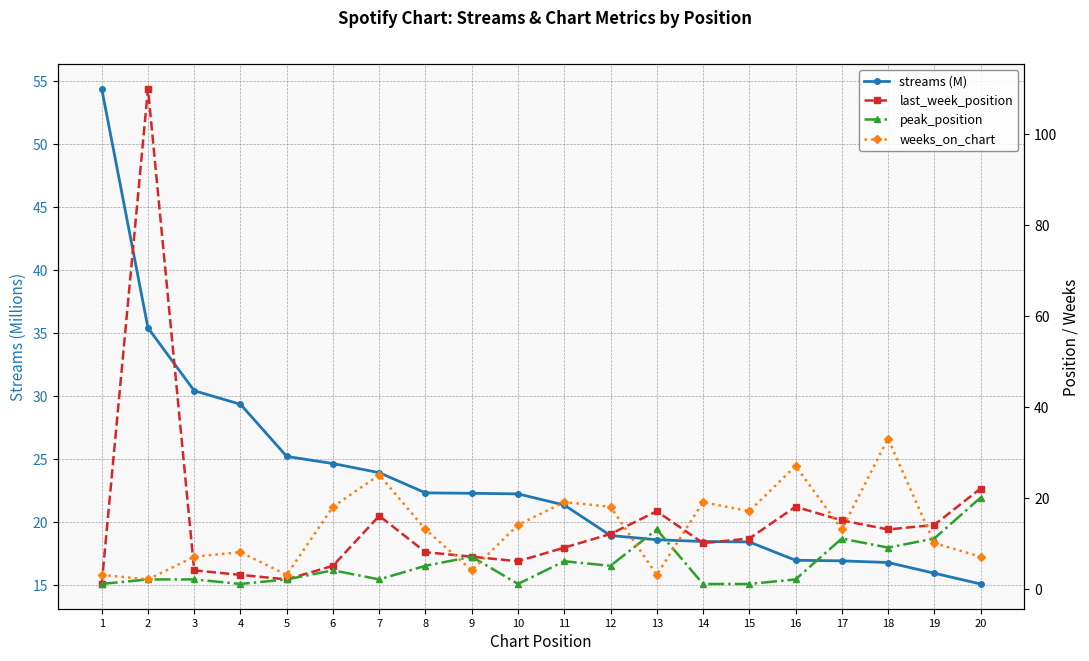

Which series ends up on top after the final intersection of peak_position and weeks_on_chart?

peak_position